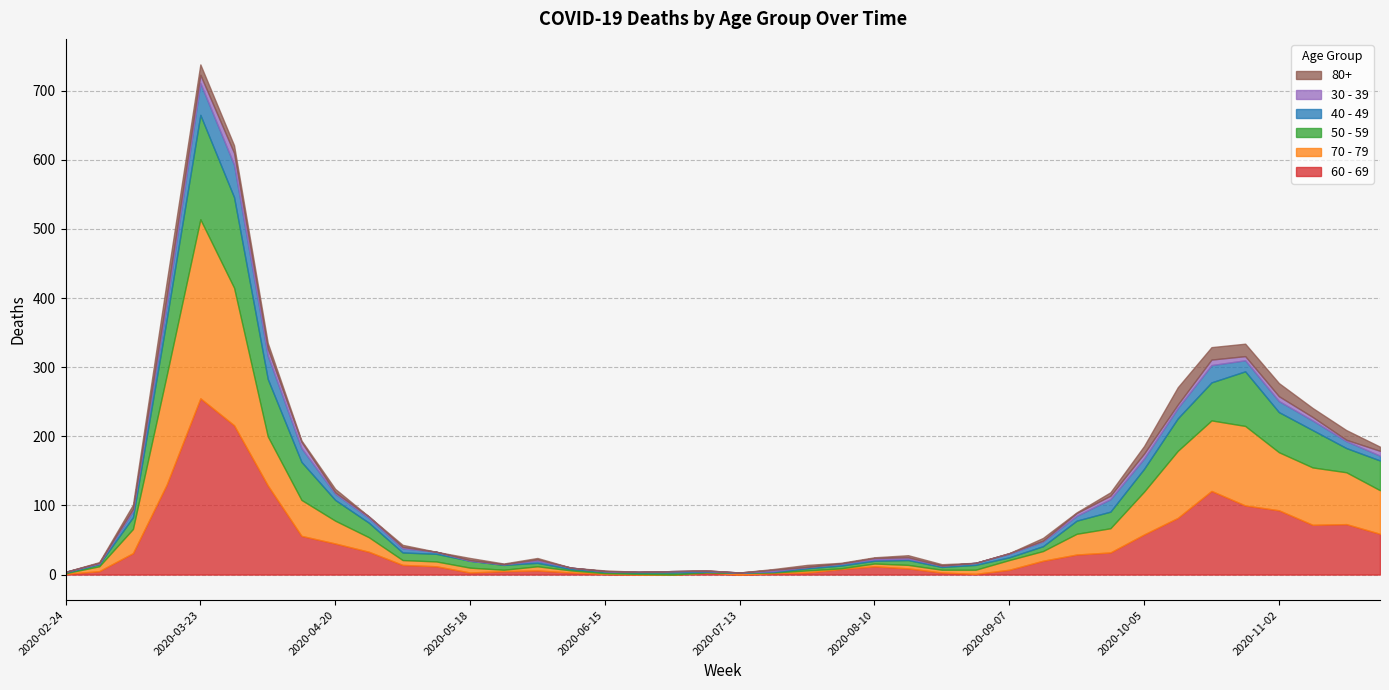

Reading right to left, what are all the values shown in this chart?

60 - 69: 2020-11-23=59	2020-11-16=73	2020-11-09=72	2020-11-02=93	2020-10-26=100	2020-10-19=121	2020-10-12=82	2020-10-05=58	2020-09-28=32	2020-09-21=29	2020-09-14=20	2020-09-07=7	2020-08-31=1	2020-08-24=3	2020-08-17=9	2020-08-10=12	2020-08-03=8	2020-07-27=3	2020-07-20=2	2020-07-13=0	2020-07-06=3	2020-06-29=0	2020-06-22=0	2020-06-15=1	2020-06-08=3	2020-06-01=6	2020-05-25=5	2020-05-18=3	2020-05-11=12	2020-05-04=14	2020-04-27=33	2020-04-20=45	2020-04-13=56	2020-04-06=129	2020-03-30=216	2020-03-23=255	2020-03-16=130	2020-03-09=31	2020-03-02=5	2020-02-24=1
70 - 79: 2020-11-23=63	2020-11-16=75	2020-11-09=83	2020-11-02=84	2020-10-26=115	2020-10-19=102	2020-10-12=97	2020-10-05=62	2020-09-28=35	2020-09-21=30	2020-09-14=14	2020-09-07=14	2020-08-31=6	2020-08-24=4	2020-08-17=5	2020-08-10=4	2020-08-03=1	2020-07-27=3	2020-07-20=1	2020-07-13=3	2020-07-06=0	2020-06-29=0	2020-06-22=1	2020-06-15=1	2020-06-08=3	2020-06-01=6	2020-05-25=2	2020-05-18=7	2020-05-11=7	2020-05-04=7	2020-04-27=21	2020-04-20=33	2020-04-13=52	2020-04-06=71	2020-03-30=199	2020-03-23=259	2020-03-16=158	2020-03-09=35	2020-03-02=7	2020-02-24=1
50 - 59: 2020-11-23=43	2020-11-16=35	2020-11-09=54	2020-11-02=58	2020-10-26=79	2020-10-19=55	2020-10-12=47	2020-10-05=33	2020-09-28=24	2020-09-21=19	2020-09-14=7	2020-09-07=4	2020-08-31=7	2020-08-24=4	2020-08-17=7	2020-08-10=4	2020-08-03=4	2020-07-27=3	2020-07-20=1	2020-07-13=0	2020-07-06=1	2020-06-29=3	2020-06-22=2	2020-06-15=2	2020-06-08=2	2020-06-01=5	2020-05-25=7	2020-05-18=10	2020-05-11=11	2020-05-04=11	2020-04-27=21	2020-04-20=30	2020-04-13=55	2020-04-06=83	2020-03-30=131	2020-03-23=151	2020-03-16=81	2020-03-09=17	2020-03-02=3	2020-02-24=1
40 - 49: 2020-11-23=7	2020-11-16=10	2020-11-09=14	2020-11-02=16	2020-10-26=16	2020-10-19=25	2020-10-12=15	2020-10-05=15	2020-09-28=18	2020-09-21=7	2020-09-14=7	2020-09-07=5	2020-08-31=3	2020-08-24=2	2020-08-17=2	2020-08-10=2	2020-08-03=3	2020-07-27=2	2020-07-20=1	2020-07-13=0	2020-07-06=1	2020-06-29=2	2020-06-22=1	2020-06-15=1	2020-06-08=2	2020-06-01=3	2020-05-25=1	2020-05-18=0	2020-05-11=3	2020-05-04=6	2020-04-27=7	2020-04-20=9	2020-04-13=20	2020-04-06=34	2020-03-30=47	2020-03-23=46	2020-03-16=21	2020-03-09=9	2020-03-02=1	2020-02-24=1
30 - 39: 2020-11-23=7	2020-11-16=2	2020-11-09=5	2020-11-02=7	2020-10-26=6	2020-10-19=8	2020-10-12=5	2020-10-05=7	2020-09-28=5	2020-09-21=4	2020-09-14=1	2020-09-07=1	2020-08-31=0	2020-08-24=0	2020-08-17=2	2020-08-10=2	2020-08-03=0	2020-07-27=0	2020-07-20=2	2020-07-13=0	2020-07-06=1	2020-06-29=0	2020-06-22=0	2020-06-15=0	2020-06-08=0	2020-06-01=2	2020-05-25=0	2020-05-18=1	2020-05-11=0	2020-05-04=2	2020-04-27=2	2020-04-20=2	2020-04-13=9	2020-04-06=10	2020-03-30=17	2020-03-23=12	2020-03-16=12	2020-03-09=3	2020-03-02=1	2020-02-24=0
80+: 2020-11-23=6	2020-11-16=14	2020-11-09=13	2020-11-02=19	2020-10-26=18	2020-10-19=18	2020-10-12=25	2020-10-05=11	2020-09-28=5	2020-09-21=1	2020-09-14=4	2020-09-07=0	2020-08-31=0	2020-08-24=2	2020-08-17=3	2020-08-10=1	2020-08-03=1	2020-07-27=3	2020-07-20=1	2020-07-13=0	2020-07-06=0	2020-06-29=0	2020-06-22=0	2020-06-15=1	2020-06-08=0	2020-06-01=2	2020-05-25=1	2020-05-18=3	2020-05-11=0	2020-05-04=3	2020-04-27=0	2020-04-20=5	2020-04-13=2	2020-04-06=8	2020-03-30=11	2020-03-23=15	2020-03-16=21	2020-03-09=6	2020-03-02=1	2020-02-24=0